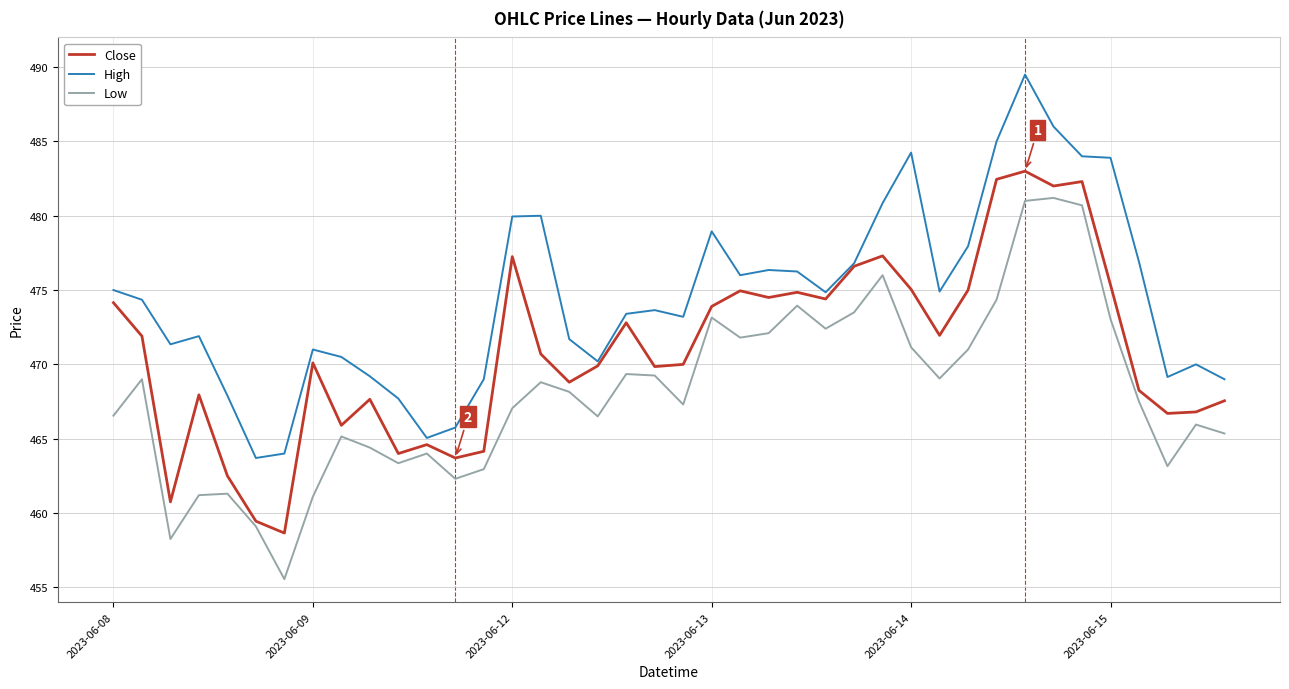

What is the sum of all Low values?

18727.0